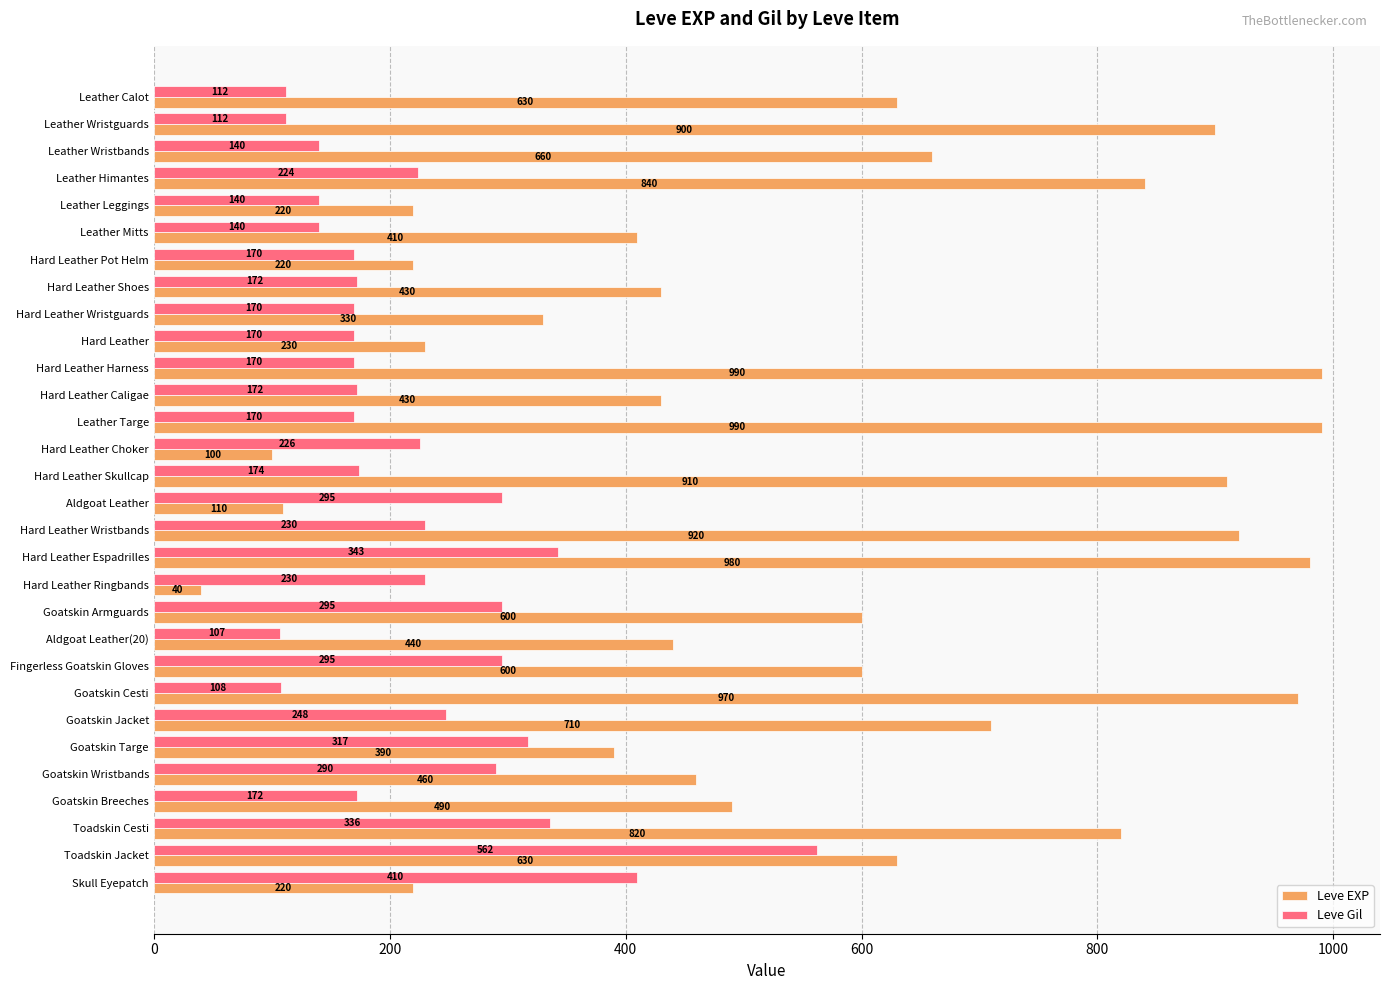

True or false: Leve EXP has a value of 40 at Hard Leather Ringbands.

True